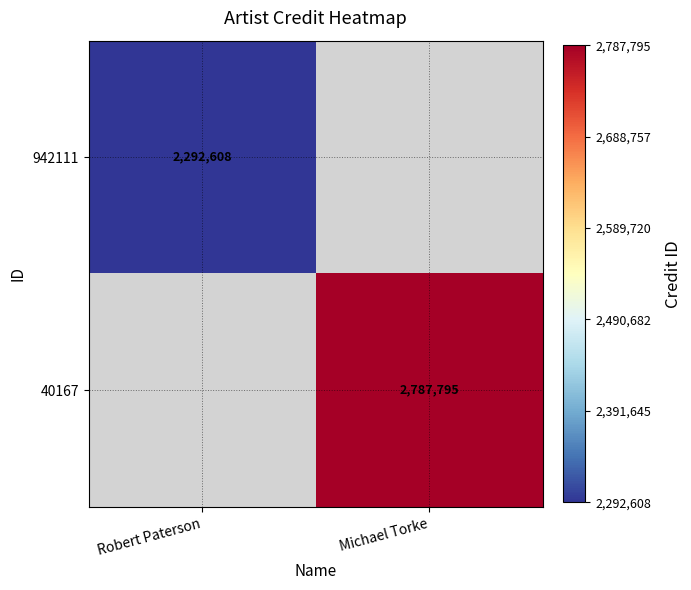

True or false: 40167 has a value of 2787795 at Michael Torke.

True